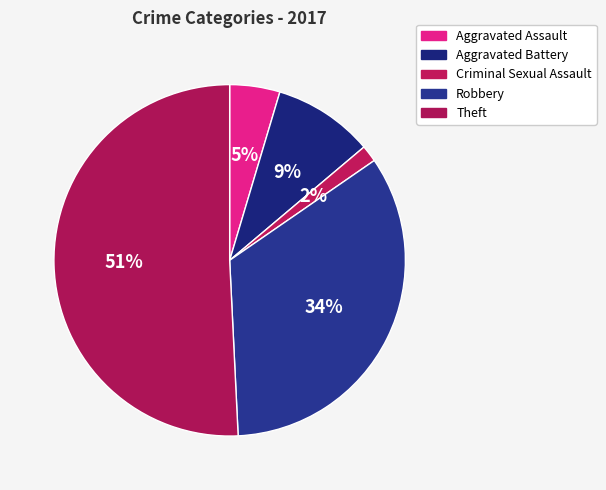

Count the number of slices in the pie.

5